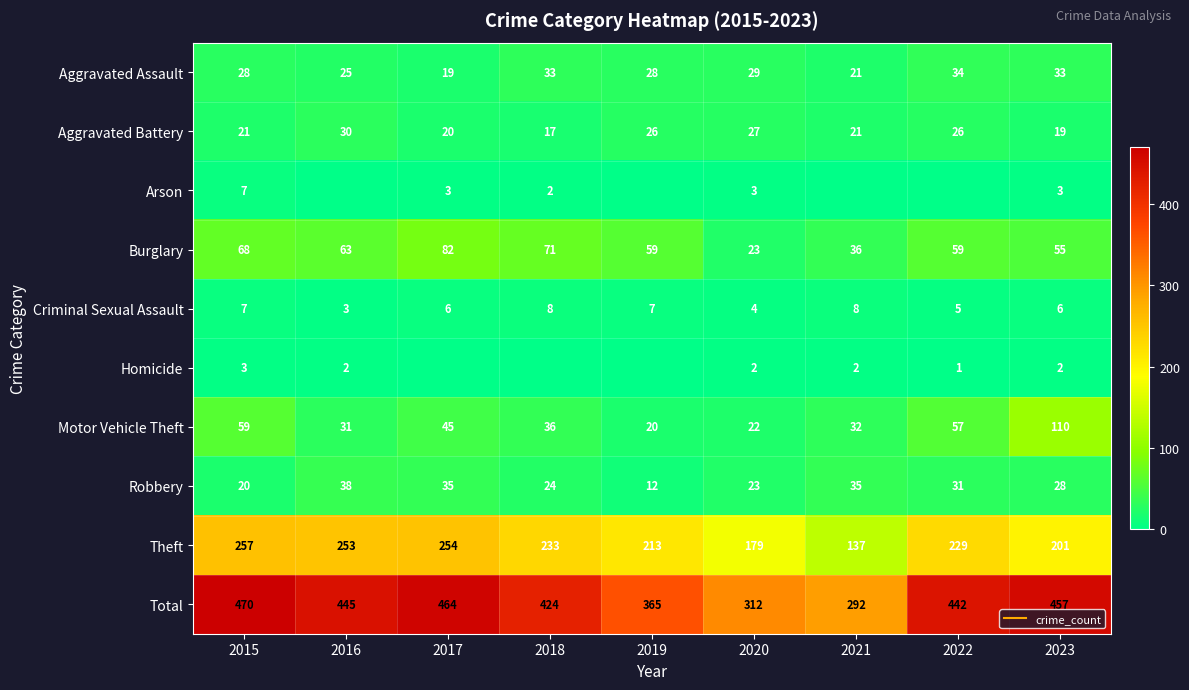

How many series are shown in this chart?

10